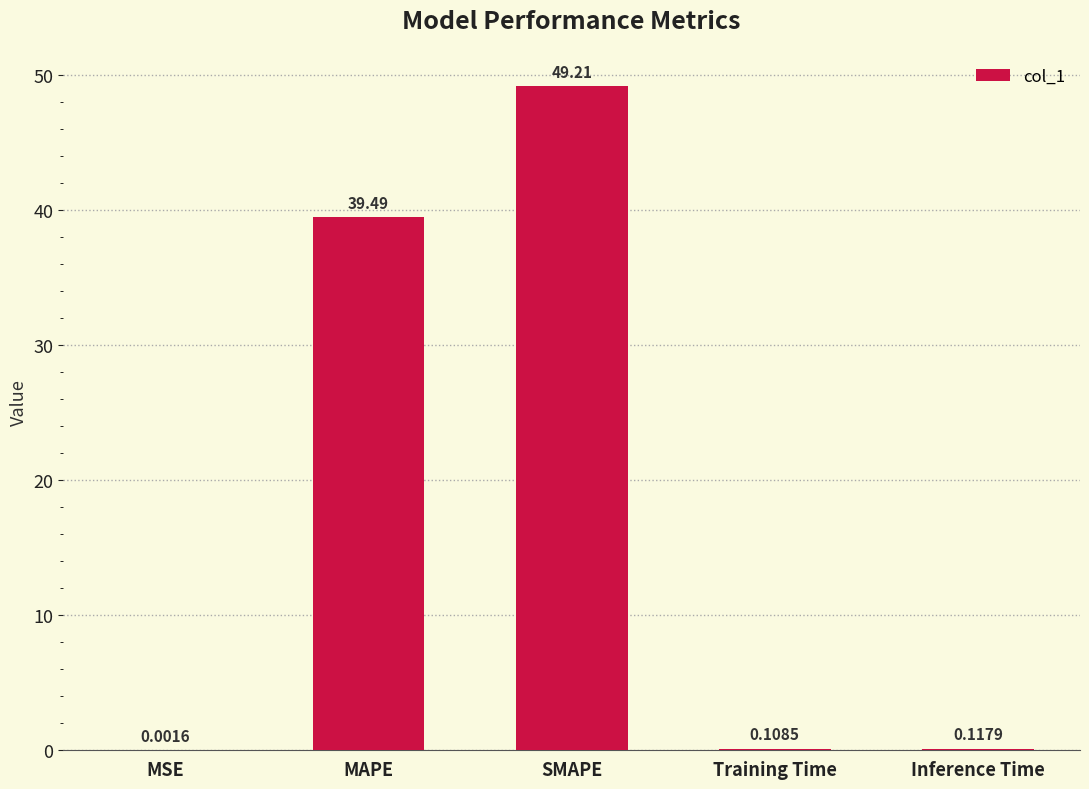

Between Training Time and Inference Time, which is larger?

Inference Time